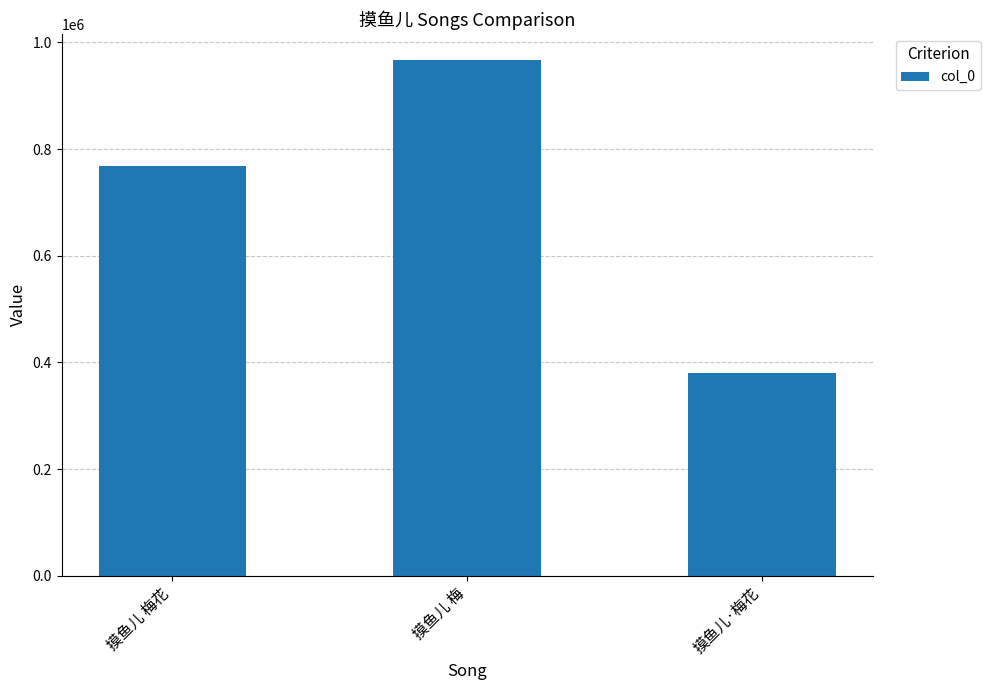

Count the number of categories in the chart.

3